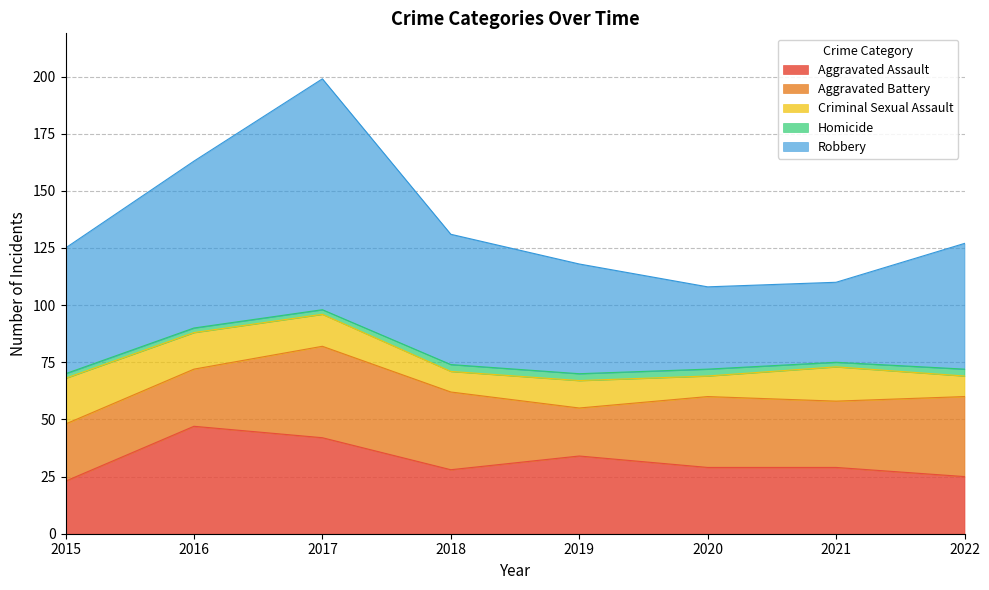

Rank the series by their maximum value, from highest to lowest.

Robbery, Aggravated Assault, Aggravated Battery, Criminal Sexual Assault, Homicide